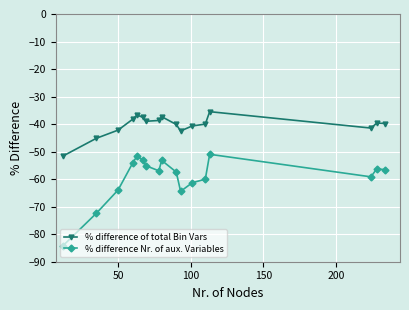

Is this an area chart (filled region under the line)?

No